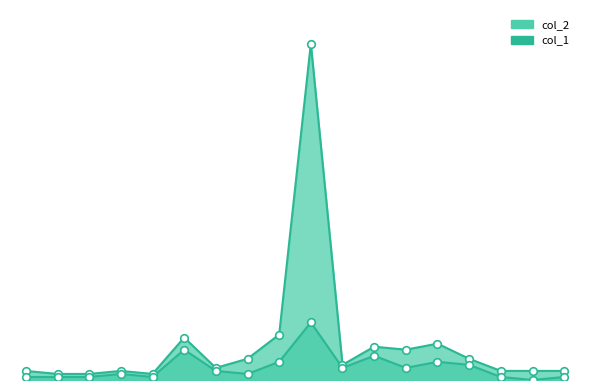

What are all the series names shown in the legend?

col_1, col_2